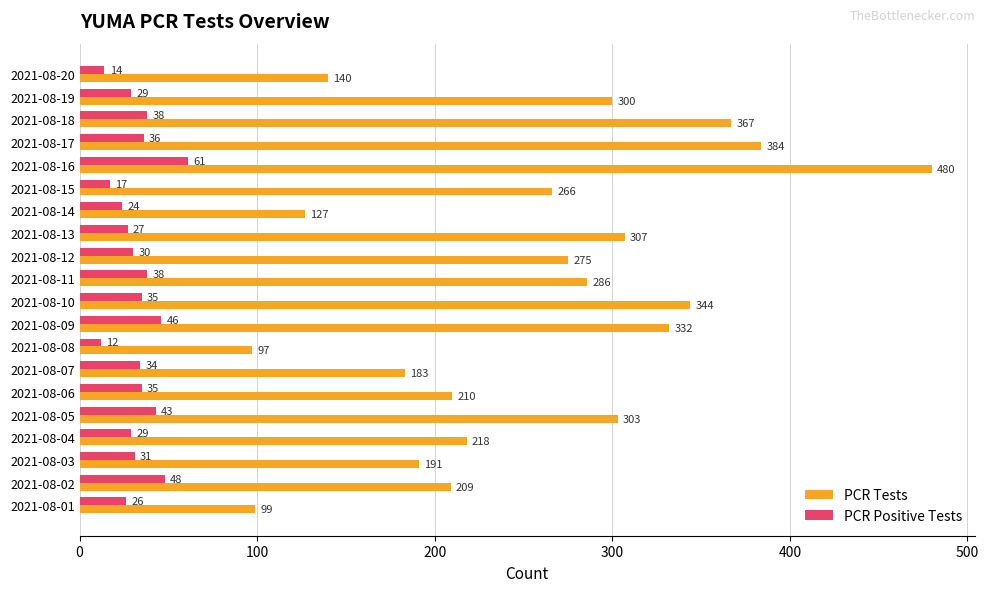

Between 2021-08-11 and 2021-08-09, which series saw the biggest shift?

PCR Tests